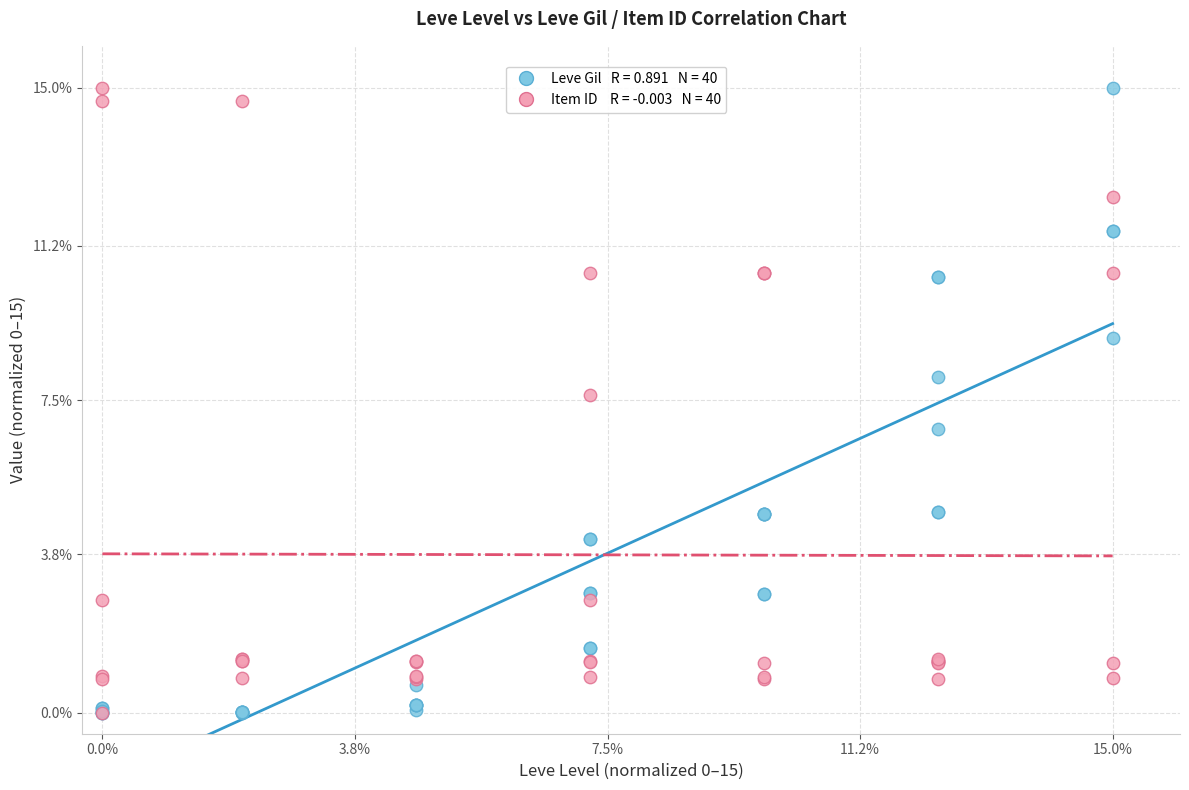

Across all series, what Y value is closest to 7?

6.8